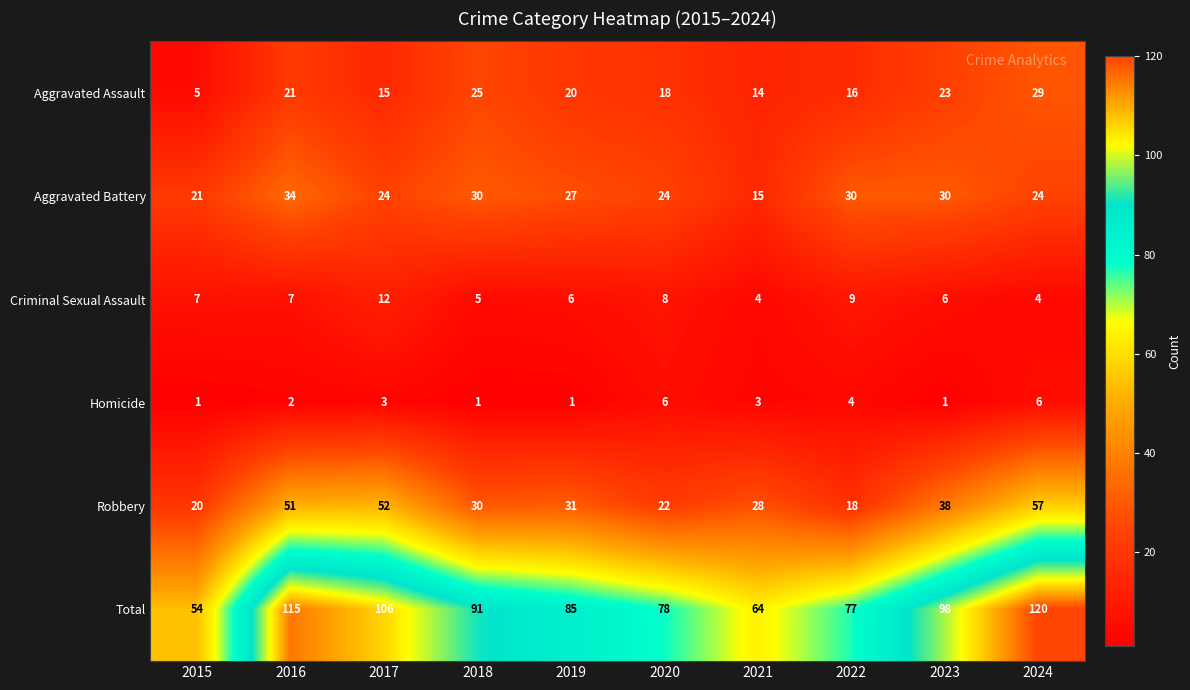

Which category has the highest value across all series?

2024